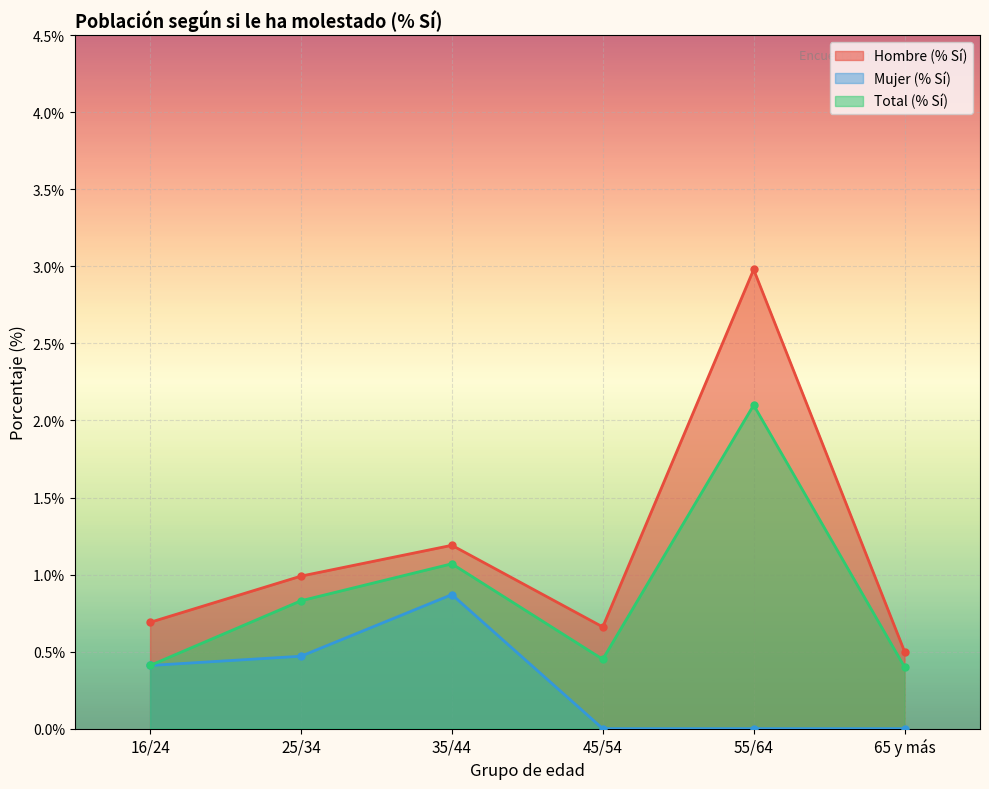

How many interior local valleys does the Total (% Sí) series have?

1